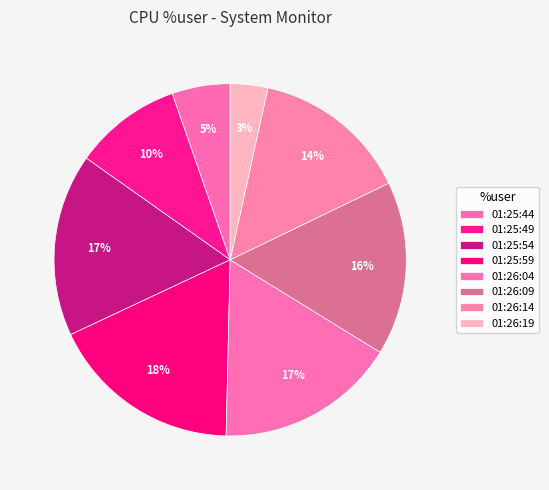

To the nearest percent, what percentage of the pie is 01:26:04?

17%